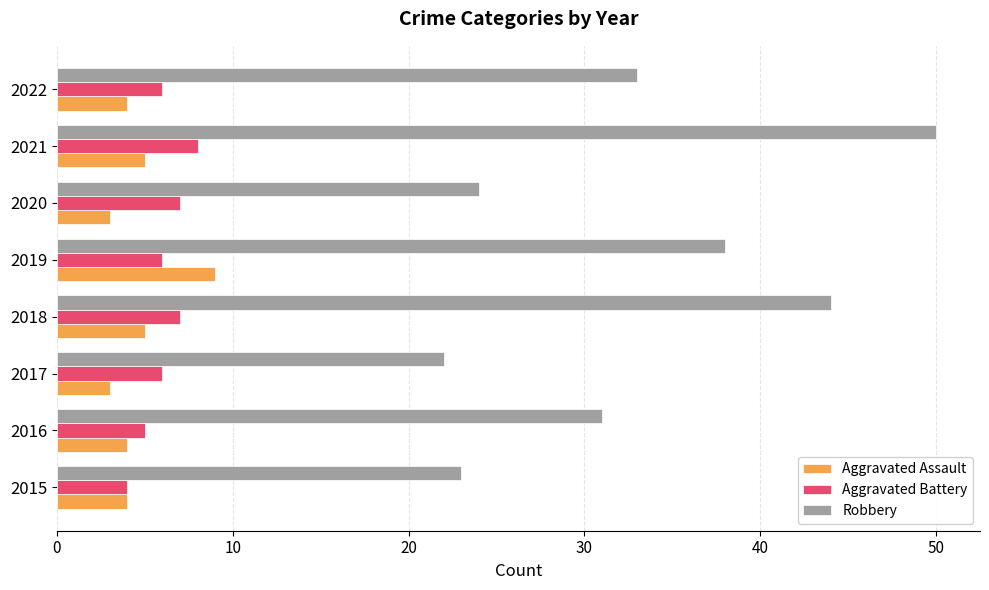

How many series are shown in this chart?

3